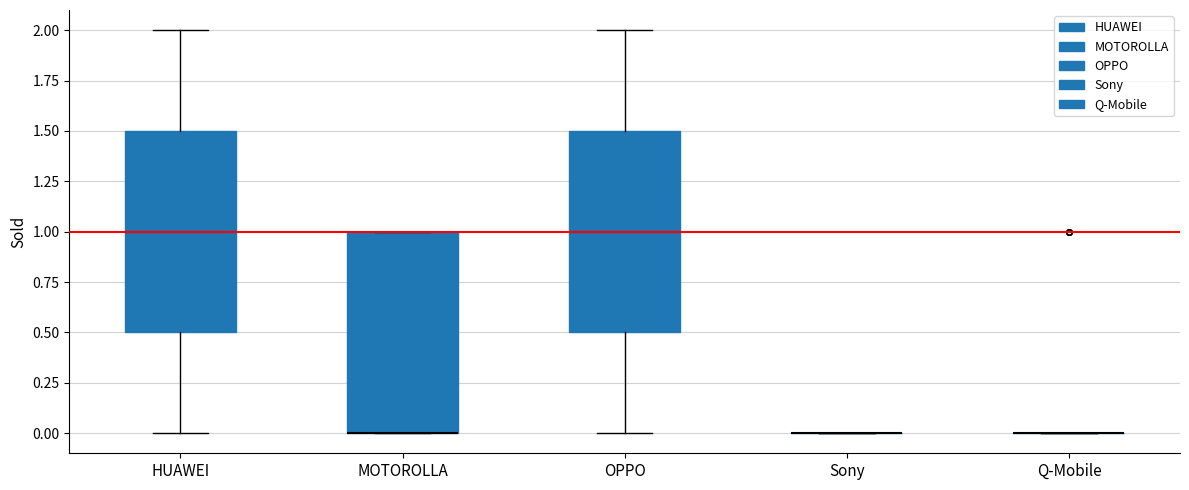

Reading left to right, read every box against the y-axis: the position of its median line, the range the box covers, and the ends of its whiskers. The values are not printed on the chart, so give them approximately, as read against the axis.

HUAWEI: median 1.0, box 0.5 to 1.5, whiskers 0.0 to 2.0
MOTOROLLA: median 0.0 (drawn on the box's lower edge), box 0.0 to 1.0, whiskers 0.0 to 1.0
OPPO: median 1.0, box 0.5 to 1.5, whiskers 0.0 to 2.0
Sony: box collapsed to a line at 0.0, whiskers 0.0 to 0.0
Q-Mobile: box collapsed to a line at 0.0, whiskers 0.0 to 0.0